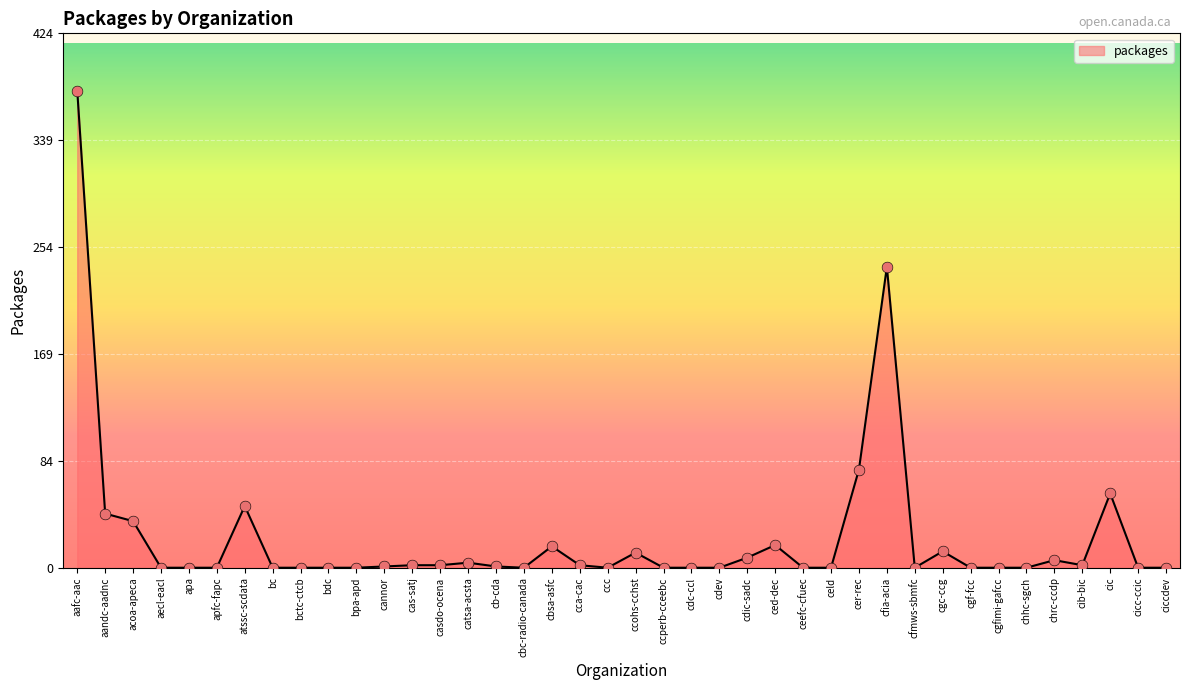

Between ccperb-cceebc and aandc-aadnc, which is larger?

aandc-aadnc